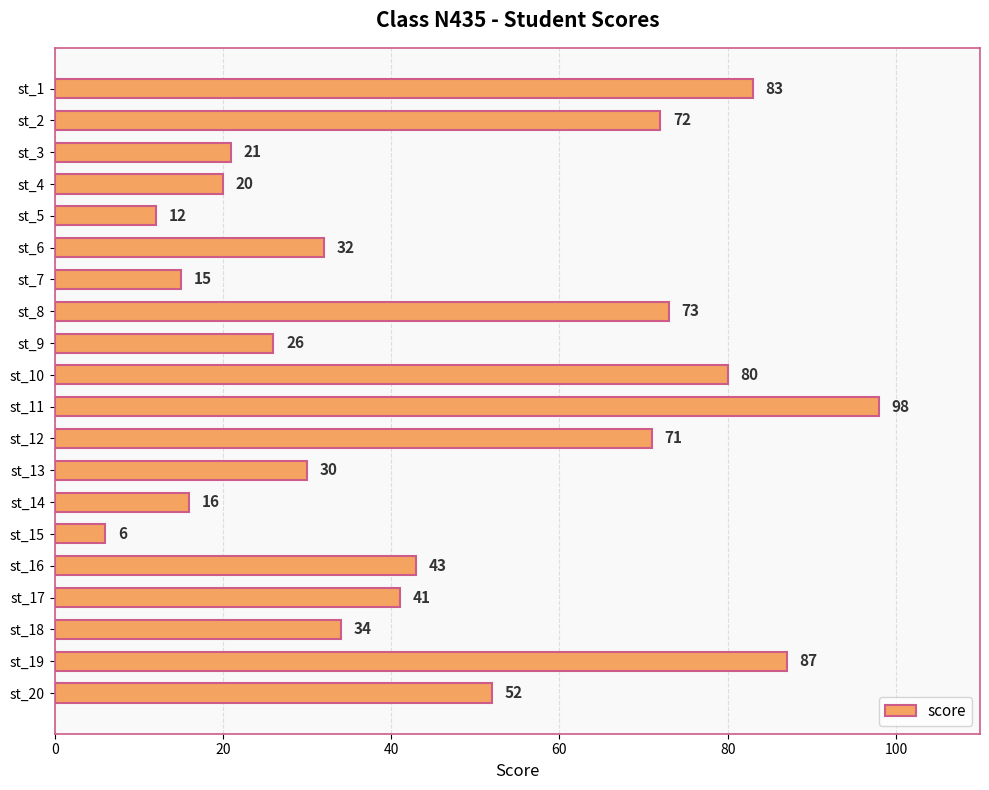

Rank the categories by value from highest to lowest.

st_11, st_19, st_1, st_10, st_8, st_2, st_12, st_20, st_16, st_17, st_18, st_6, st_13, st_9, st_3, st_4, st_14, st_7, st_5, st_15